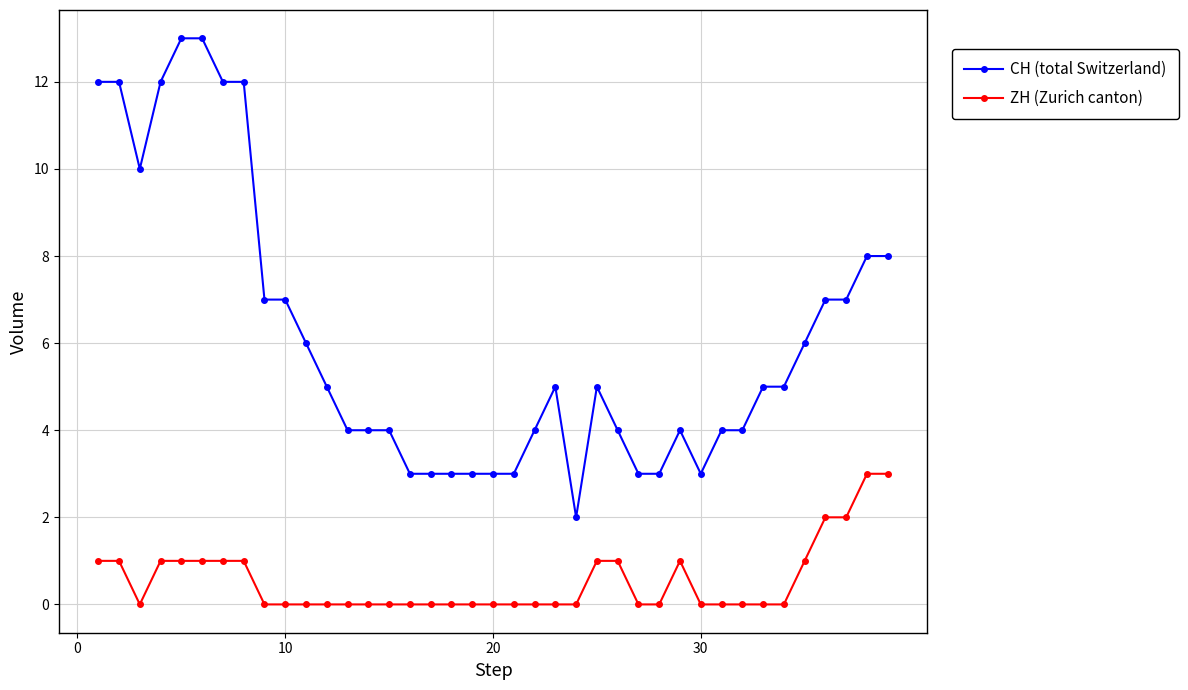

List the series in order of their peak value, lowest first.

ZH (Zurich canton), CH (total Switzerland)